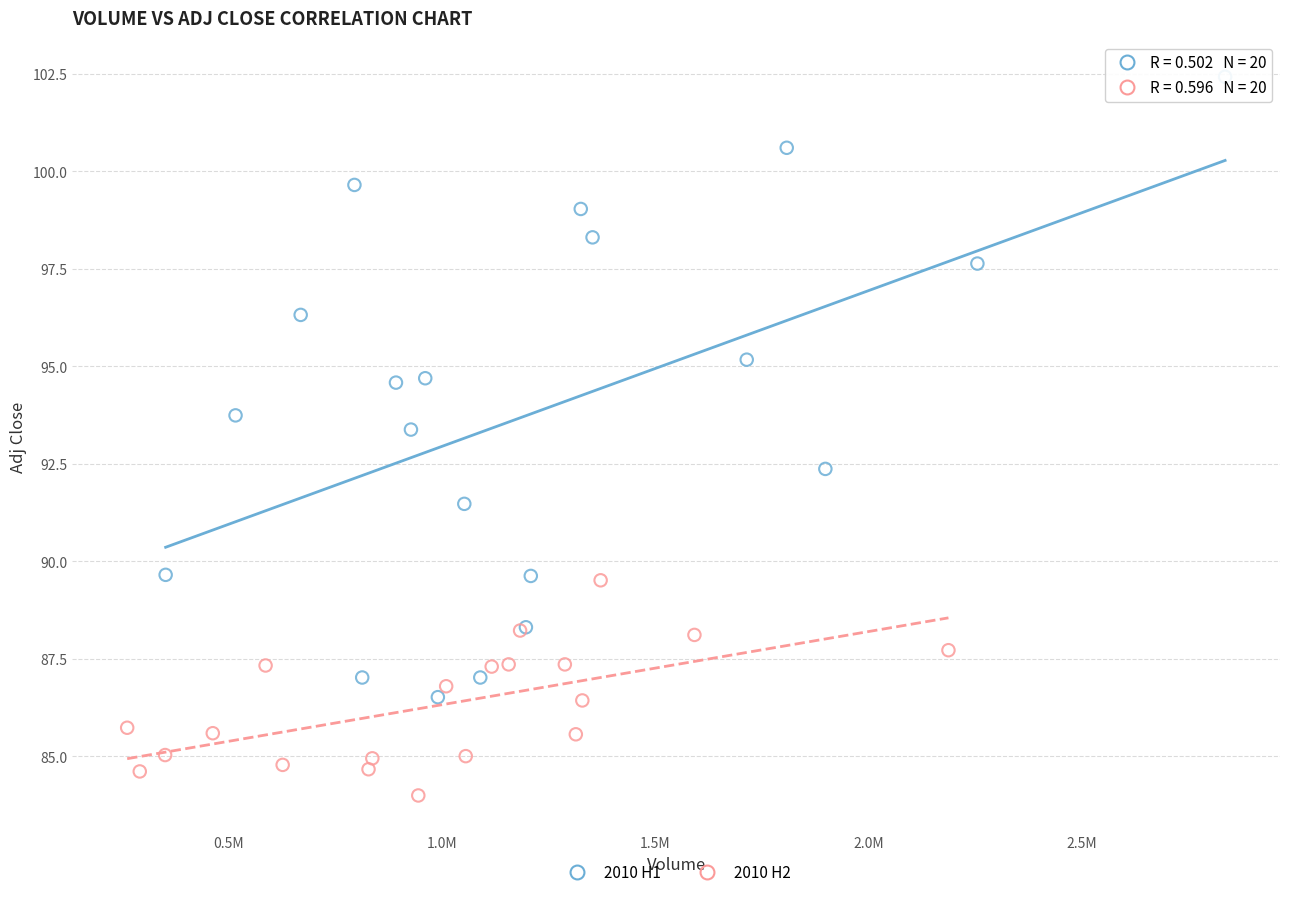

Which series has the widest spread of Y values?

2010 H1